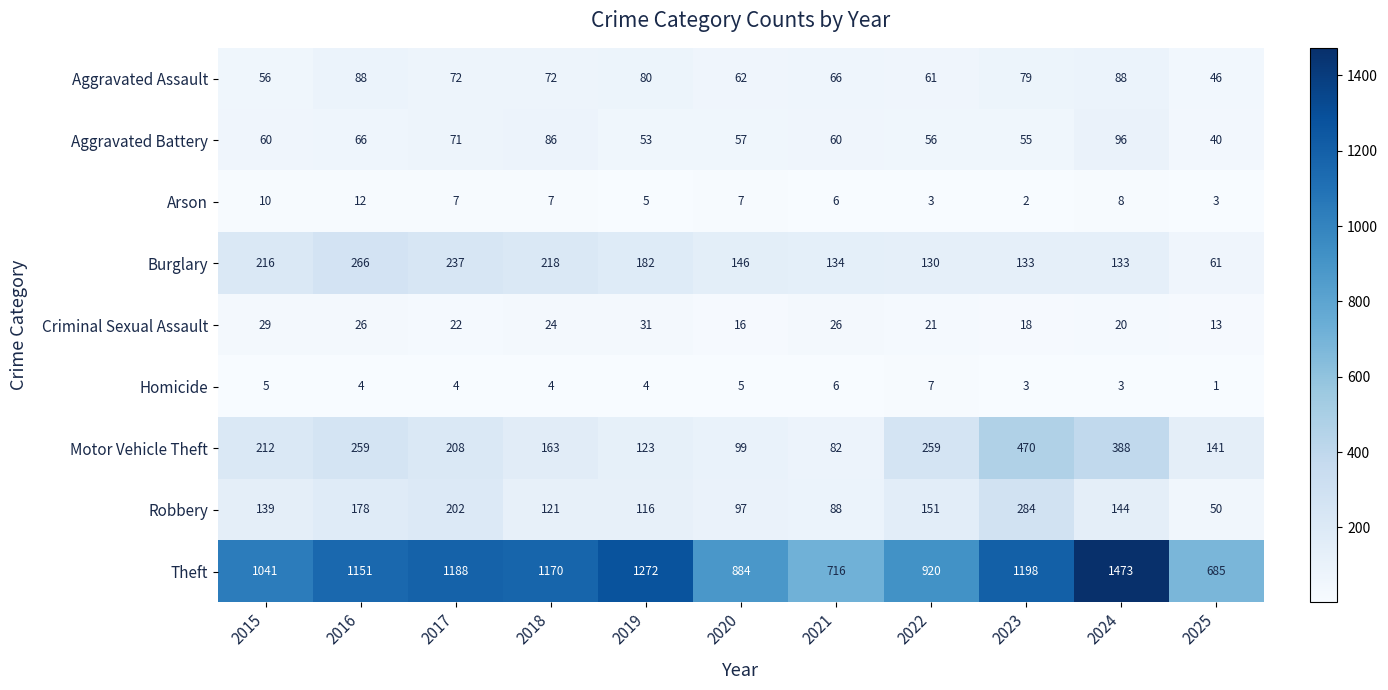

Which series has the largest total across all categories?

Theft